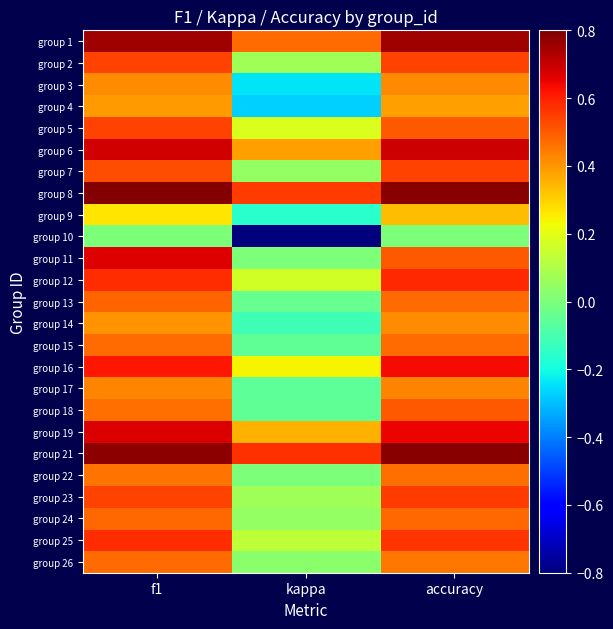

Which has a higher value, kappa or f1?

f1